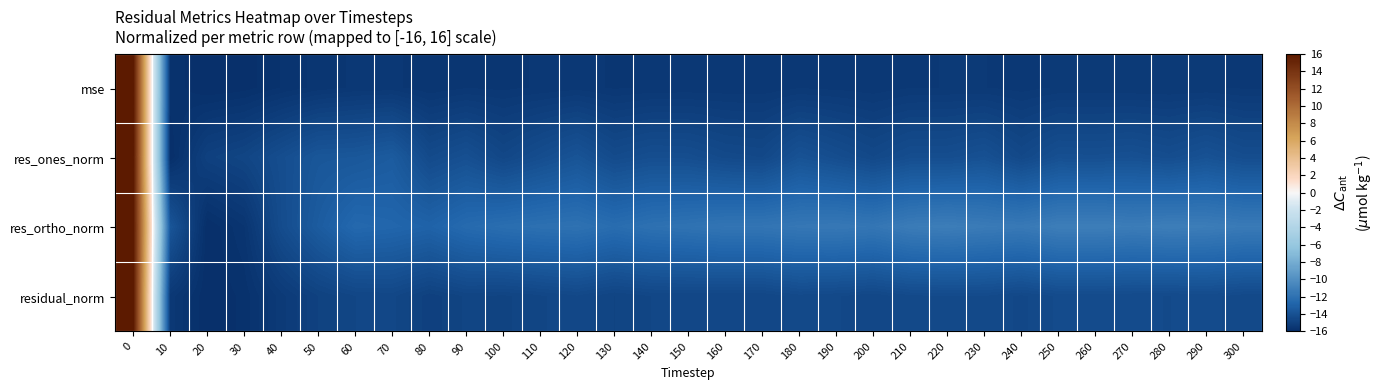

List the series in order of their peak value, lowest first.

mse, res_ones_norm, res_ortho_norm, residual_norm